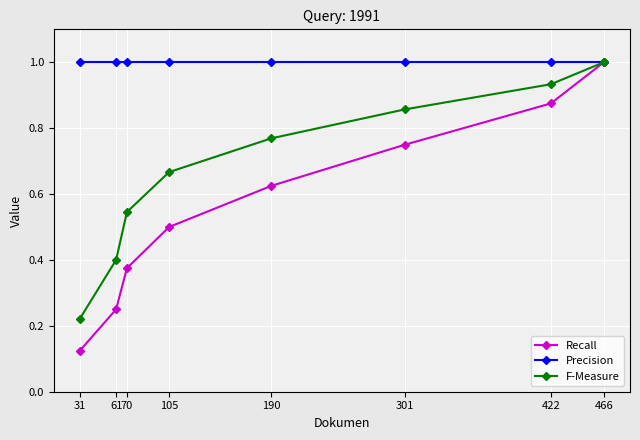

Which category has the lowest value in the F-Measure series?

31